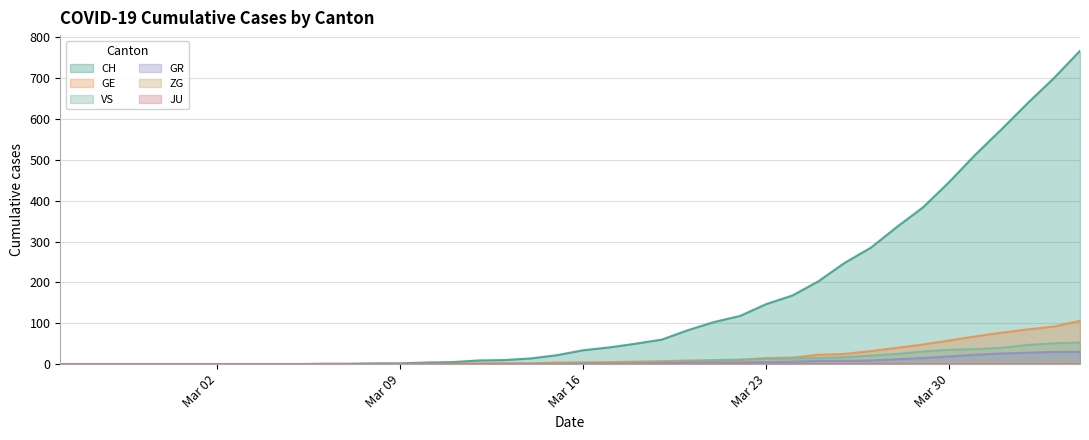

What is the sum of all VS values?

447